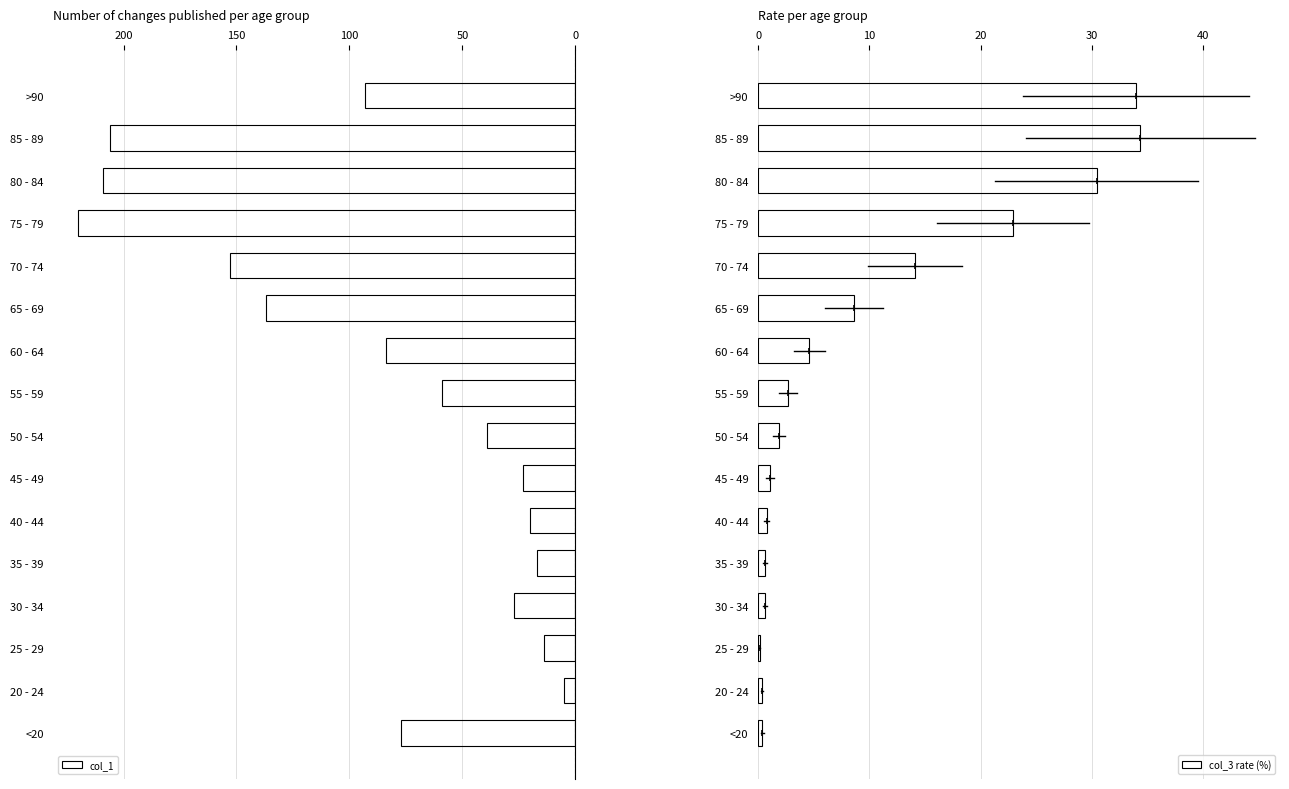

Reading left to right, list all the values displayed in this chart.

col_1: 77.0	5.0	14.0	27.0	17.0	20.0	23.0	39.0	59.0	84.0	137.0	153.0	220.0	209.0	206.0	93.0
col_3 rate (%): 0.4	0.3	0.1	0.6	0.6	0.8	1.1	1.9	2.7	4.6	8.6	14.1	22.9	30.4	34.4	34.0